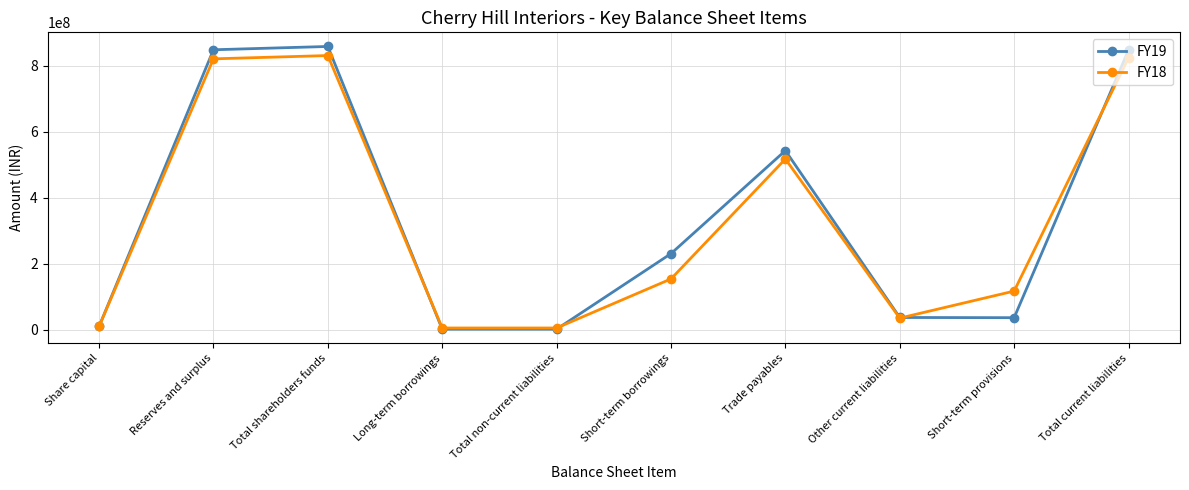

What is the label of the 7th point from the left?

Trade payables